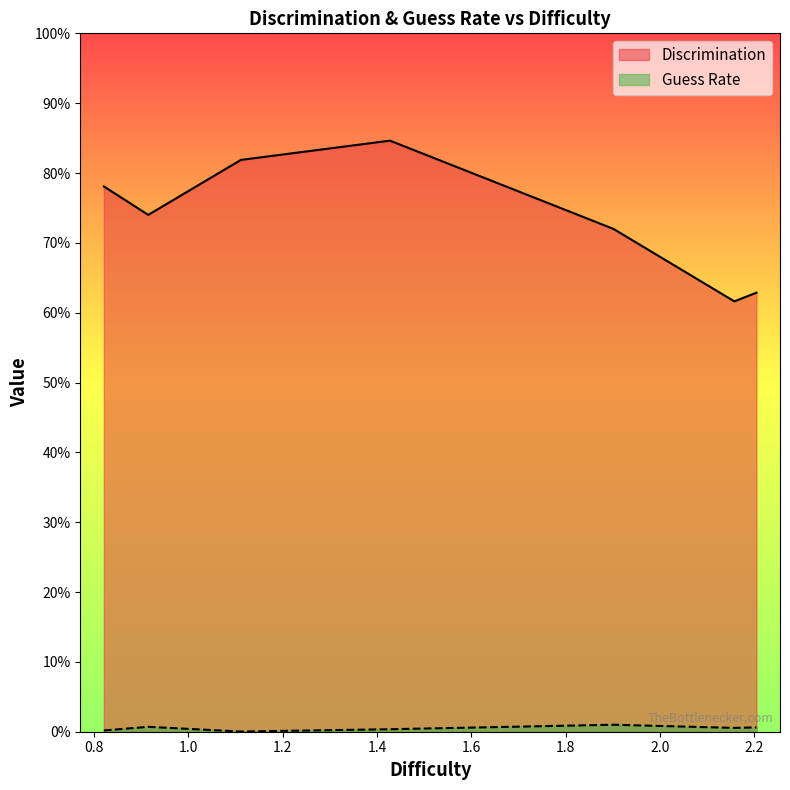

How many Discrimination values are between 0 and 1?

7